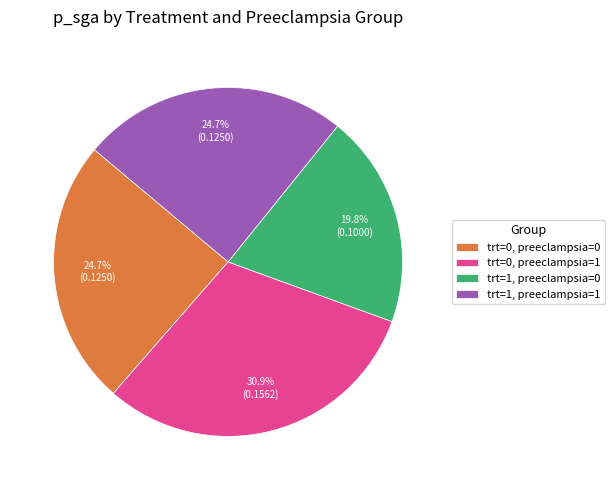

Is trt=0, preeclampsia=1 the majority of the pie?

No